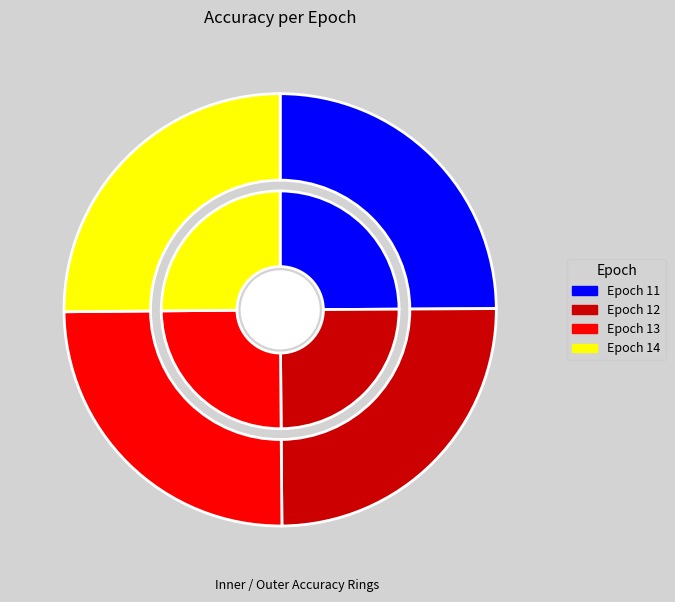

How much of the chart is everything except 14?

74.9%